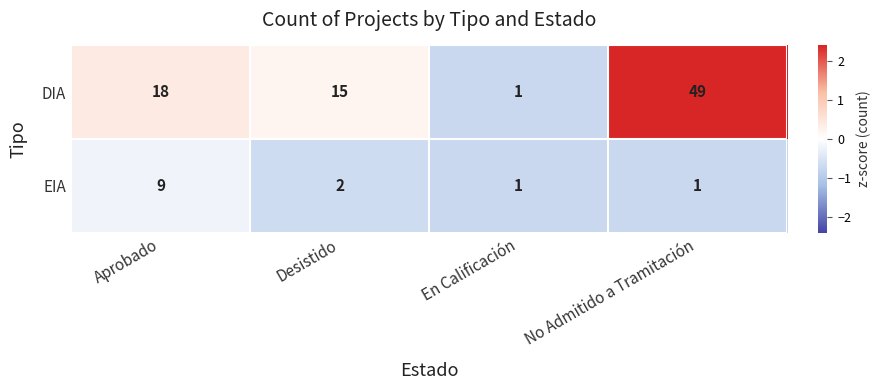

What is the sum of all DIA values?

83